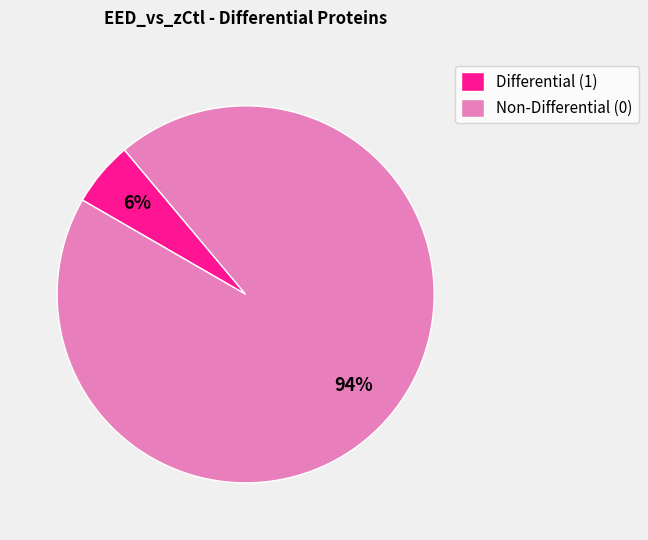

What is the smallest slice in the pie chart?

Differential (1)